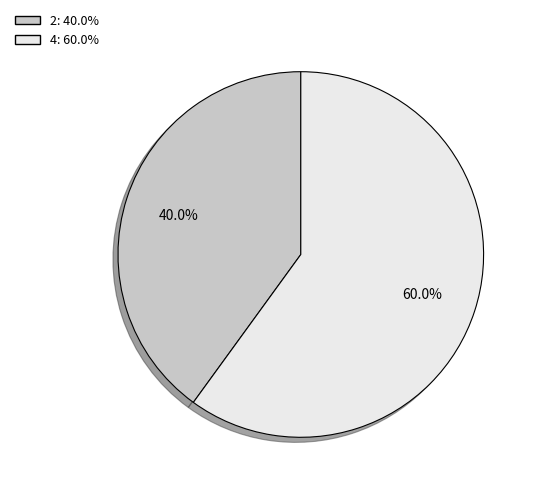

How many slices are in this pie chart?

2